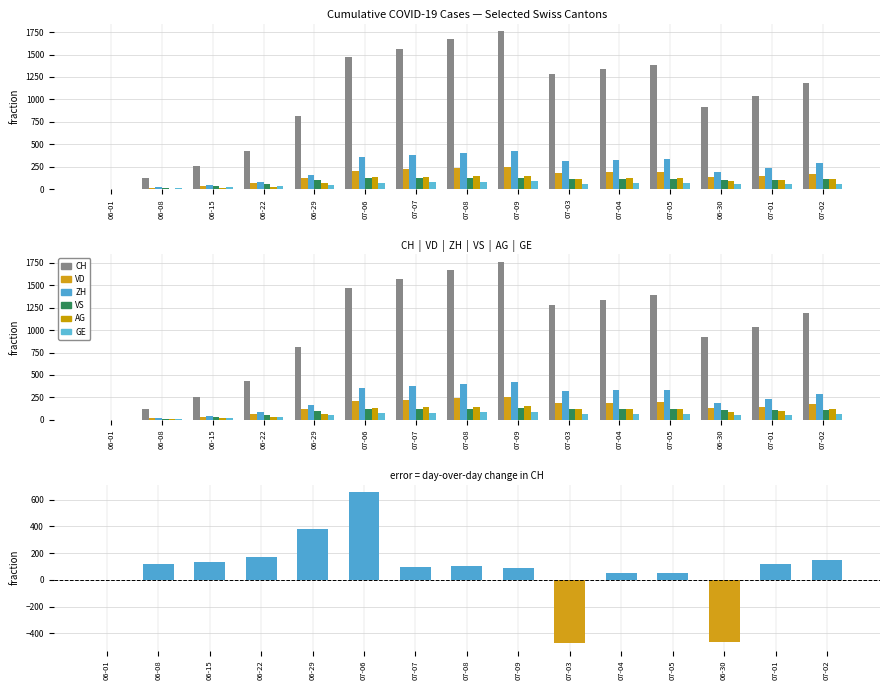

What is the total value across all series at 06-22?

701